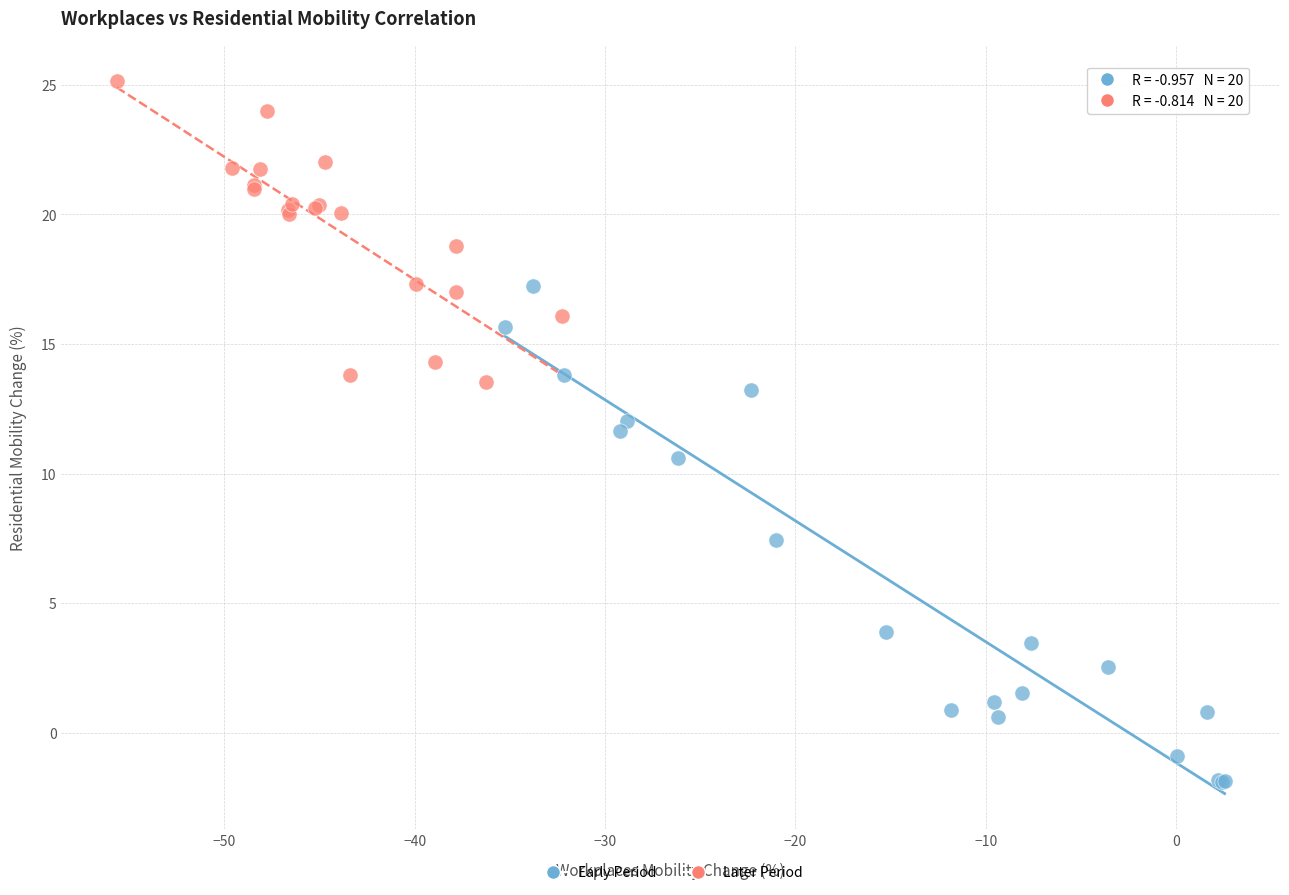

Which series has the widest spread of Y values?

Early Period